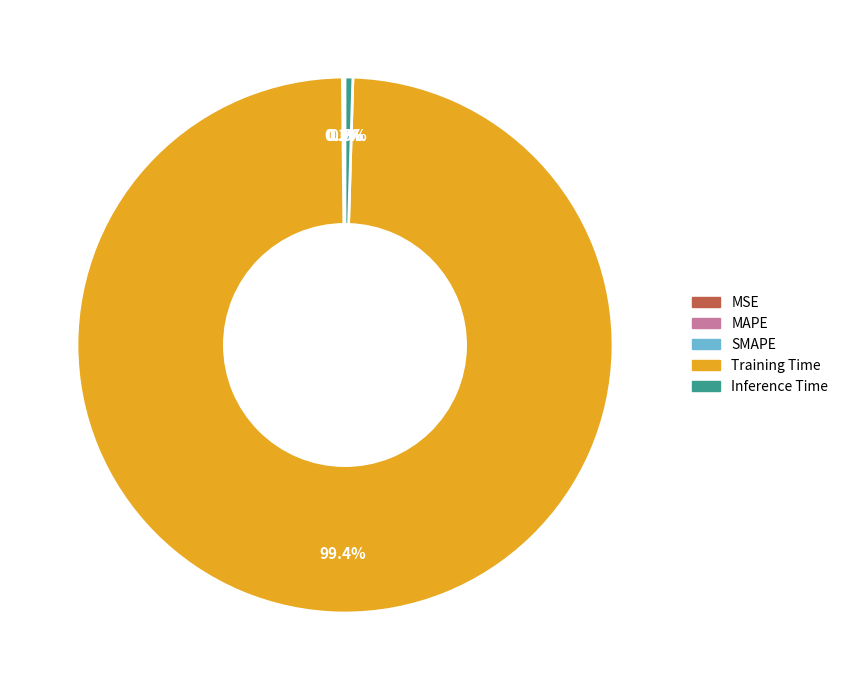

Which slice is the smallest?

MSE